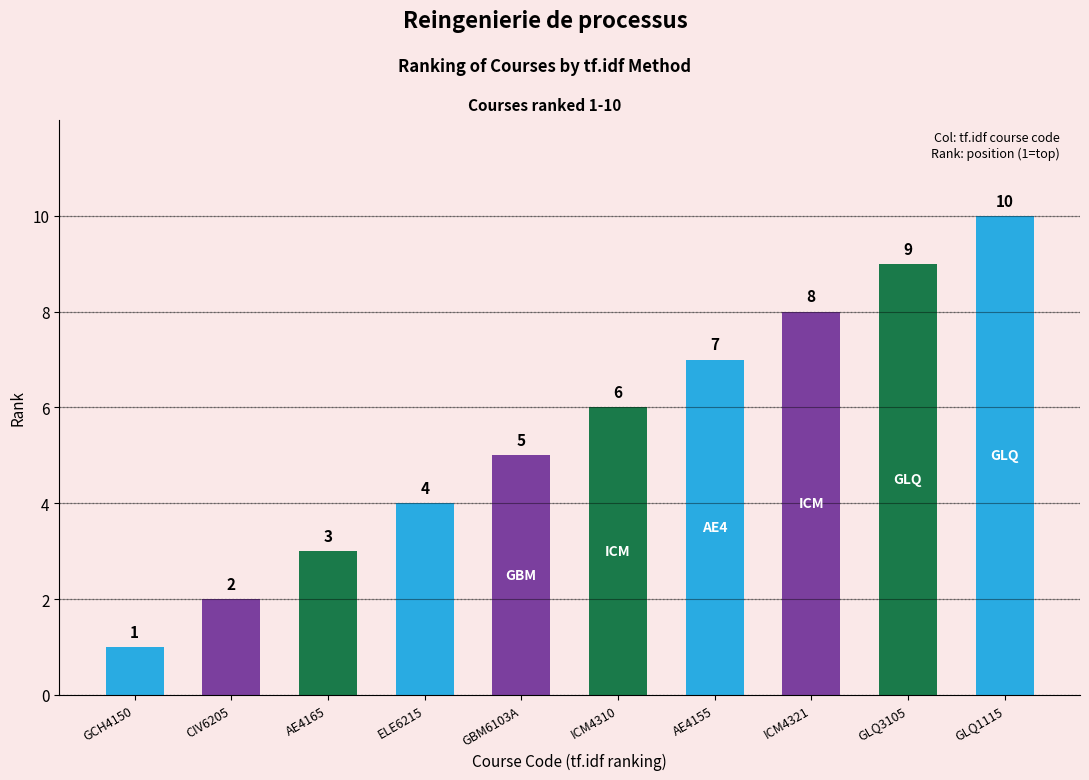

Rank the categories by value from highest to lowest.

GLQ1115, GLQ3105, ICM4321, AE4155, ICM4310, GBM6103A, ELE6215, AE4165, CIV6205, GCH4150